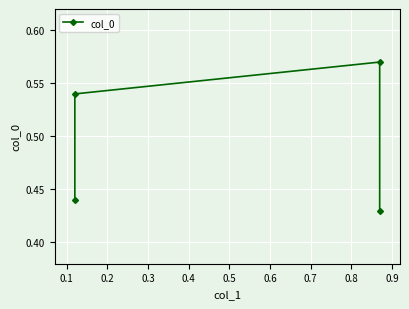

What is the value of the 1st point from the left?

0.4